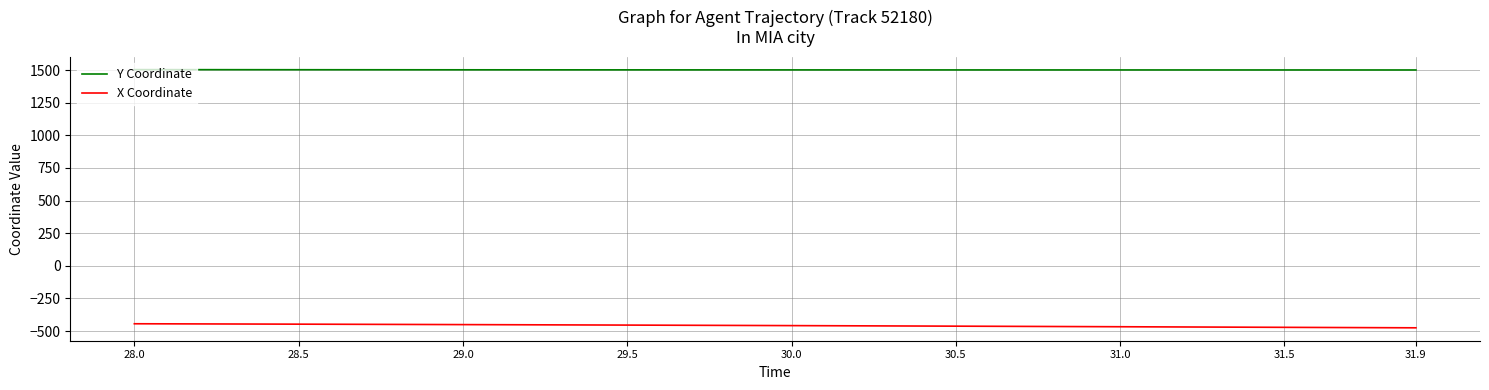

List the series in order of their peak value, highest first.

Y Coordinate, X Coordinate